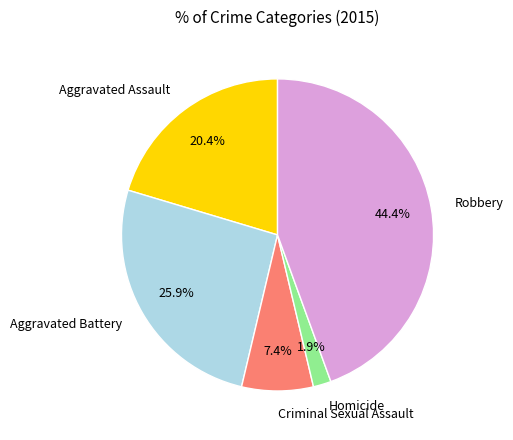

Approximately how many times larger is the value at Aggravated Battery compared to Criminal Sexual Assault?

3.5